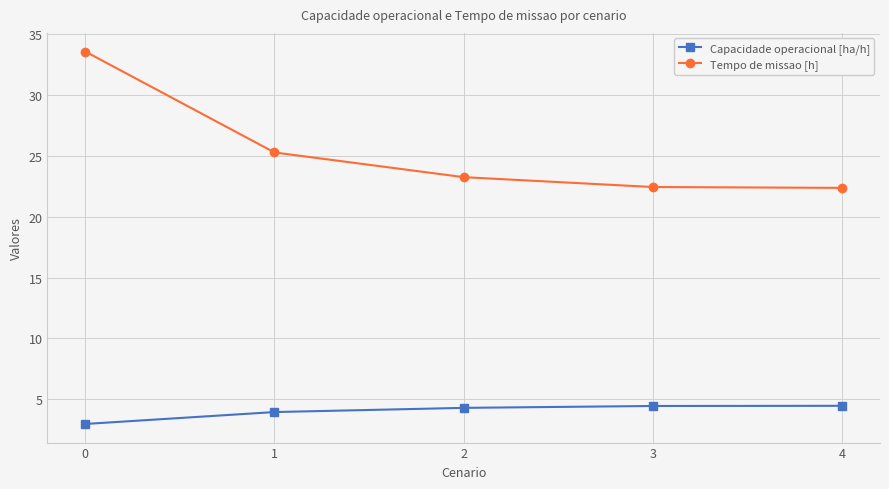

What is the greatest value displayed?

33.6